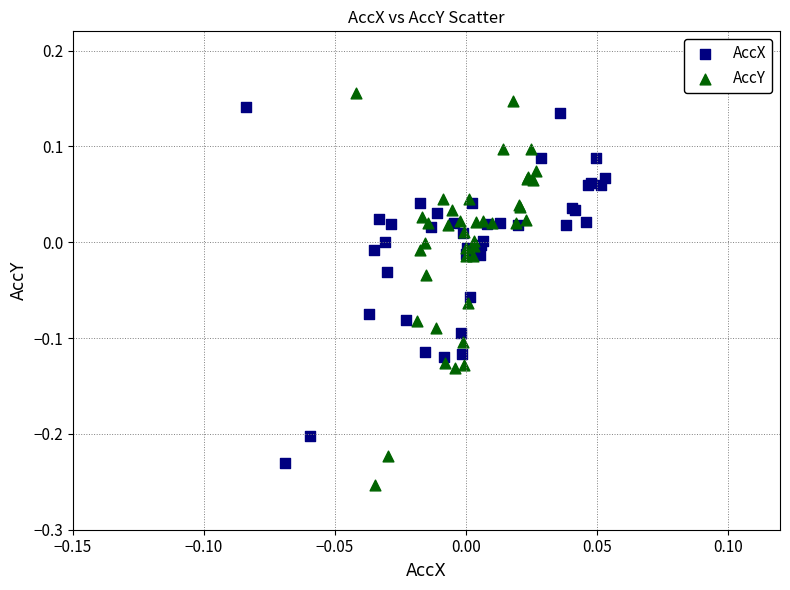

Which series has the largest Y range (max minus min)?

AccY